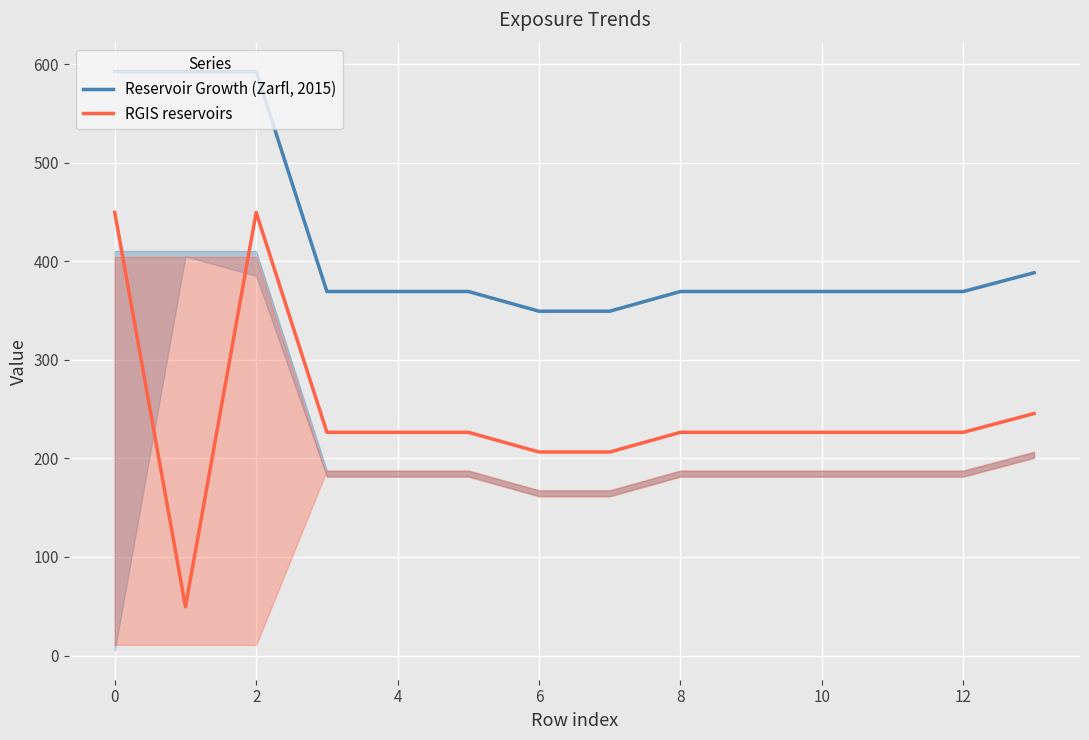

What is the difference between the maximum and minimum values in the Reservoir Growth (Zarfl, 2015) series?

243.0